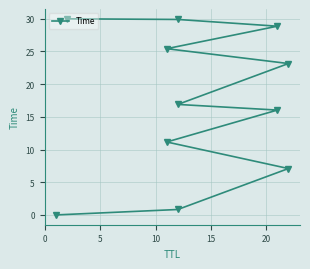

The chart shows a value of 9.4 at 7. True or false?

False